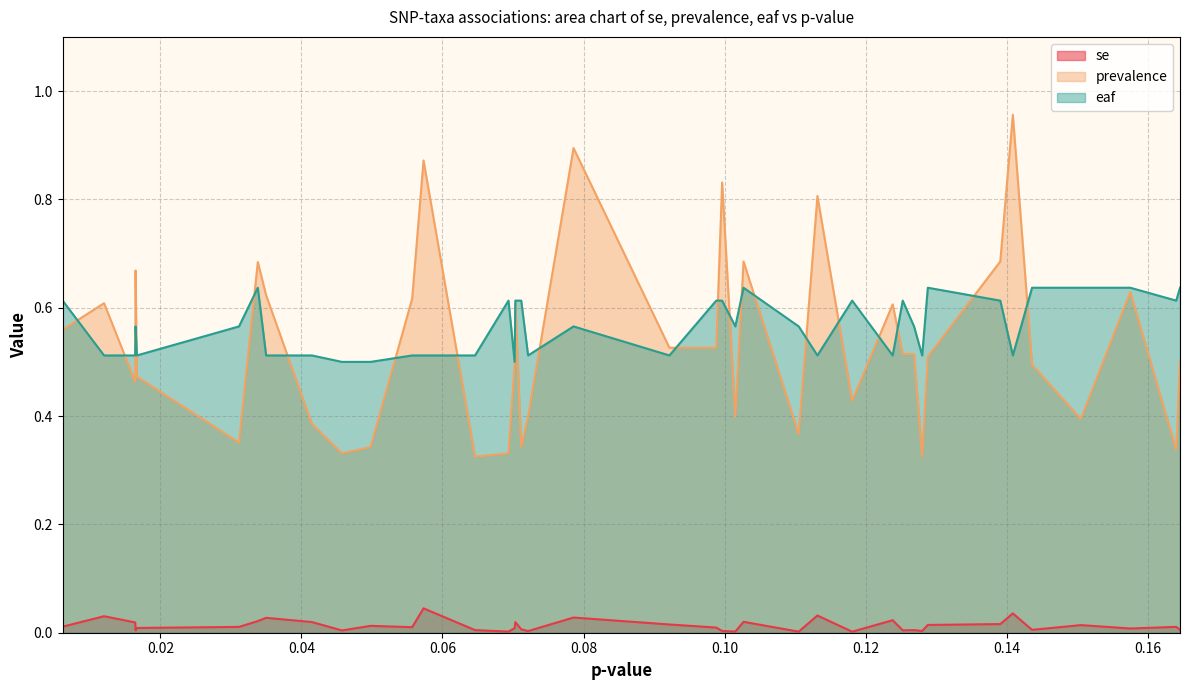

True or false: prevalence and se intersect in this chart.

False